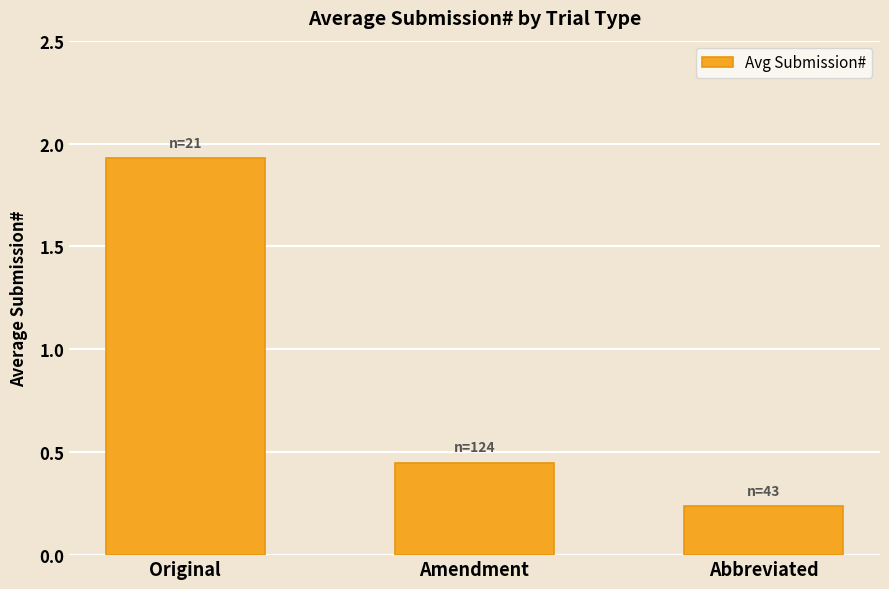

Count the number of data series in this chart.

1